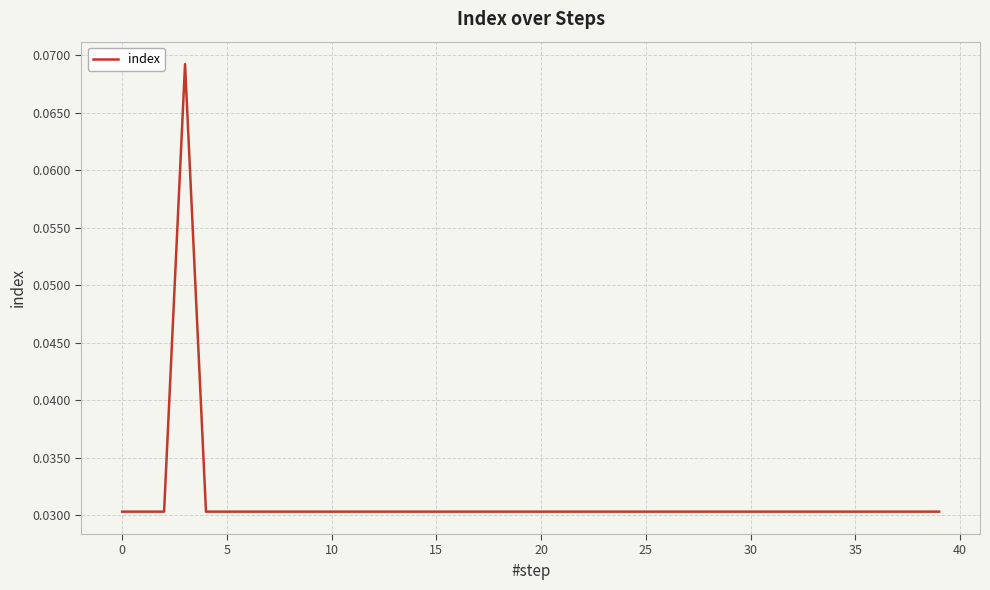

Is this an area chart (filled region under the line)?

No